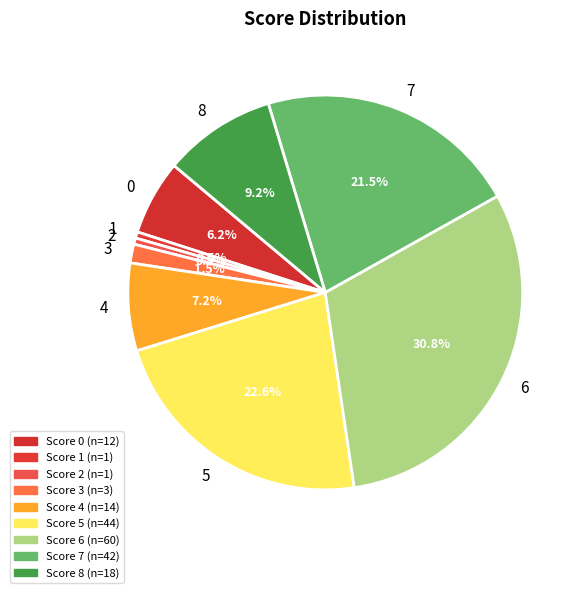

Which category has the biggest portion of the pie?

6